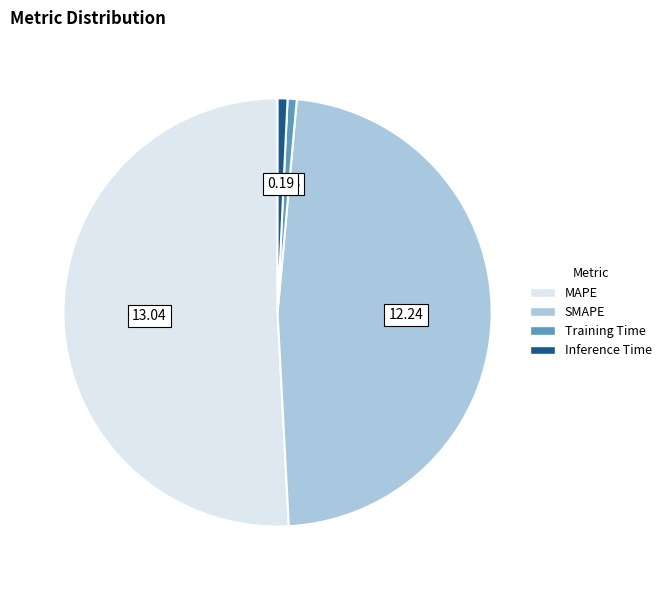

Between Training Time and MAPE, which is larger?

MAPE